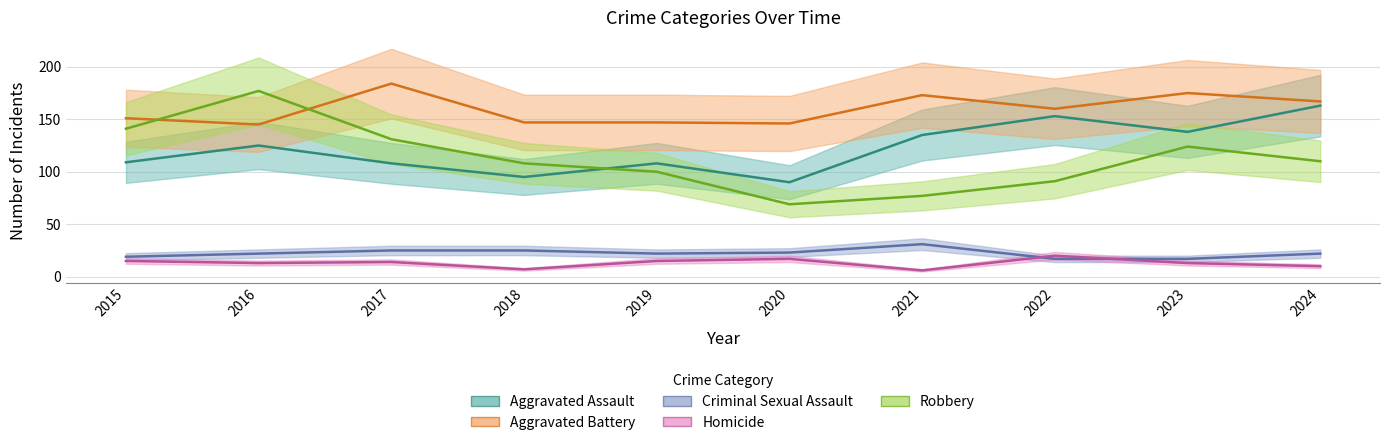

Reading left to right, list all the values displayed in this chart.

Aggravated Assault: 2015=109	2016=125	2017=108	2018=95	2019=108	2020=90	2021=135	2022=153	2023=138	2024=163
Aggravated Battery: 2015=151	2016=145	2017=184	2018=147	2019=147	2020=146	2021=173	2022=160	2023=175	2024=167
Criminal Sexual Assault: 2015=19	2016=22	2017=25	2018=25	2019=22	2020=23	2021=31	2022=17	2023=17	2024=22
Homicide: 2015=15	2016=13	2017=14	2018=7	2019=15	2020=17	2021=6	2022=20	2023=13	2024=10
Robbery: 2015=141	2016=177	2017=131	2018=108	2019=100	2020=69	2021=77	2022=91	2023=124	2024=110